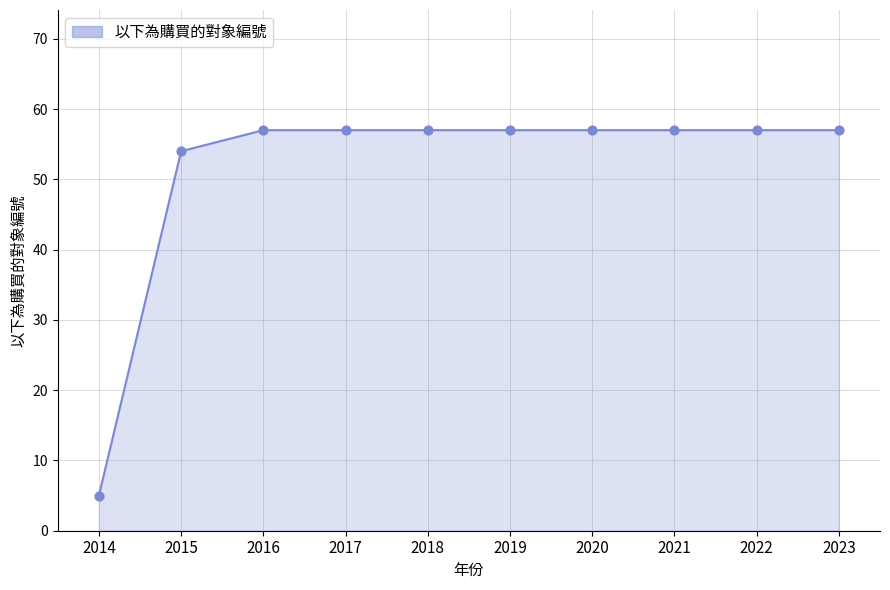

Between 2014 and 2018, which is larger?

2018